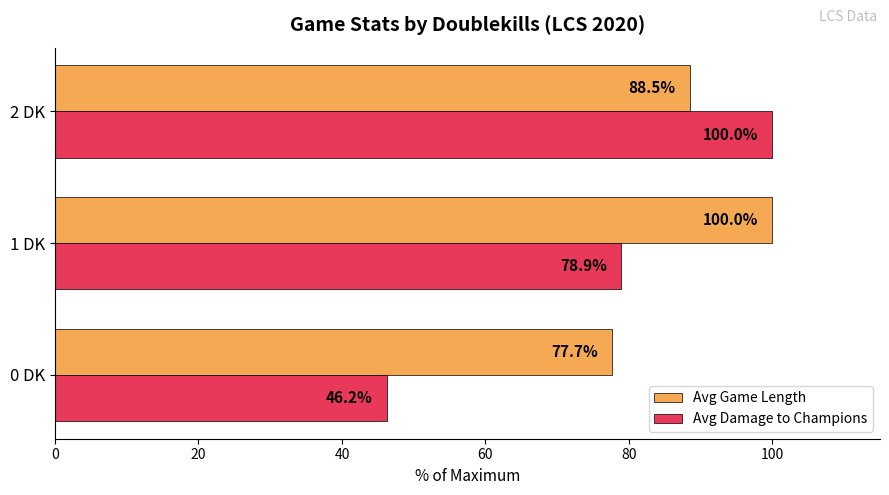

What are all the series names shown in the legend?

Avg Game Length, Avg Damage to Champions